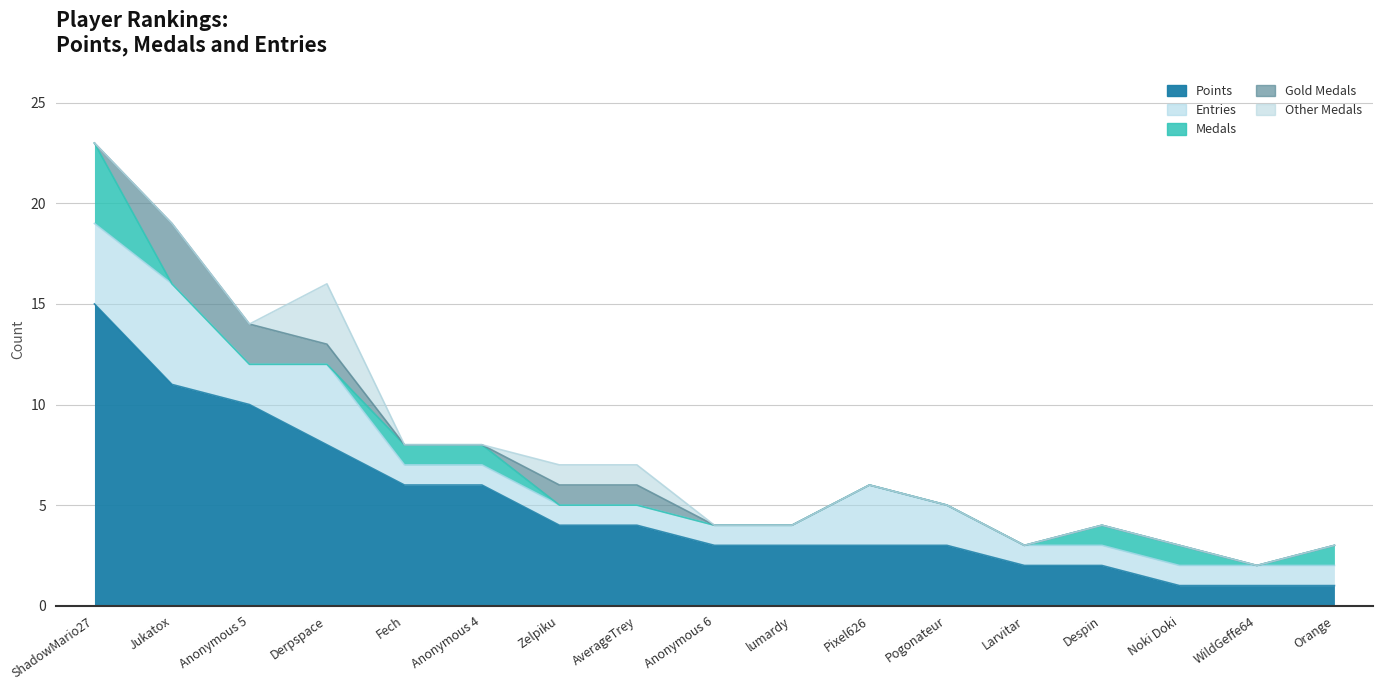

True or false: Medals has a value of 0 at Pogonateur.

True